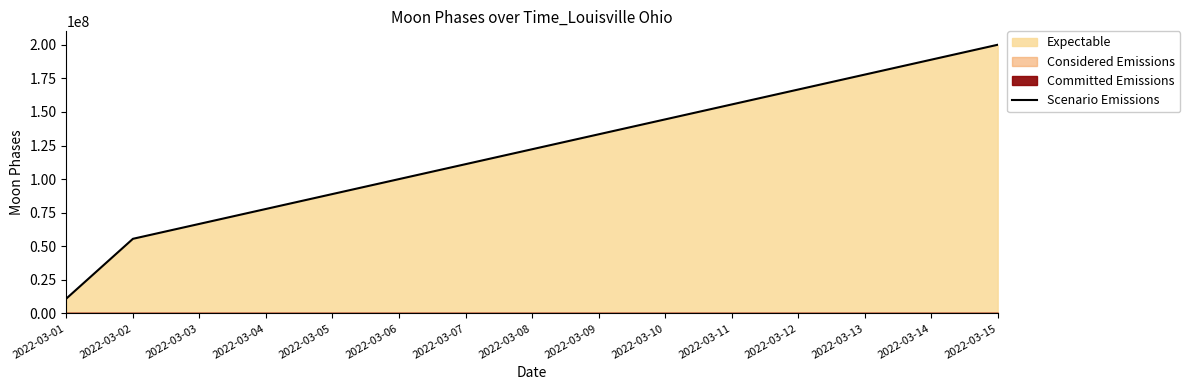

True or false: the data shows 102112588.0 at 2022-03-04.

False